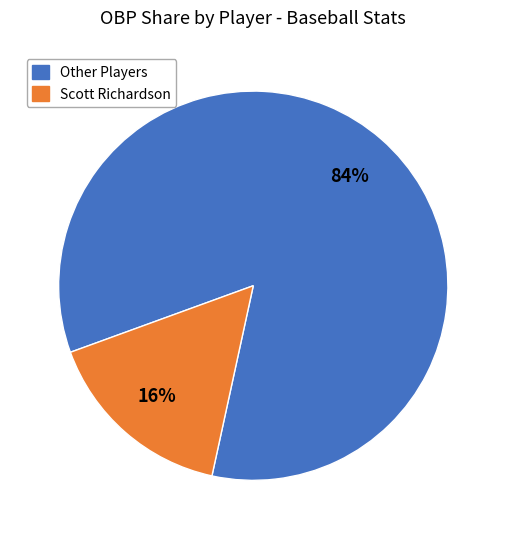

To the nearest percent, what is the difference between the largest and smallest slice percentages?

68%